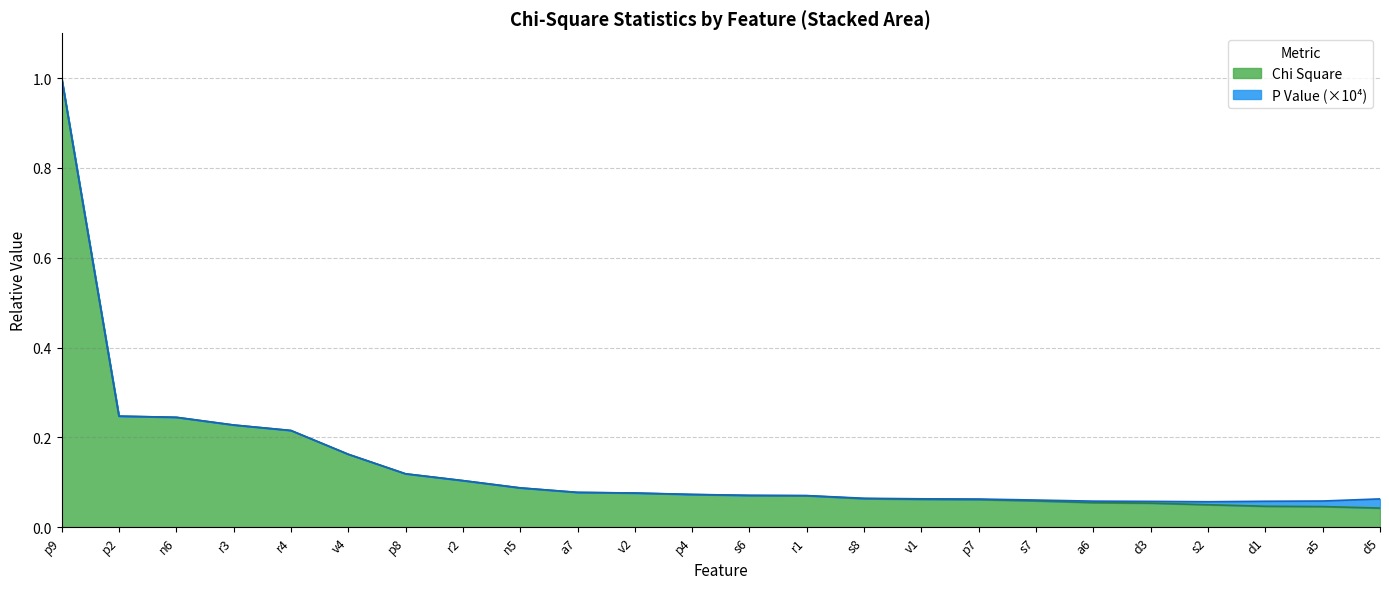

What is the sum of all values?

3.3